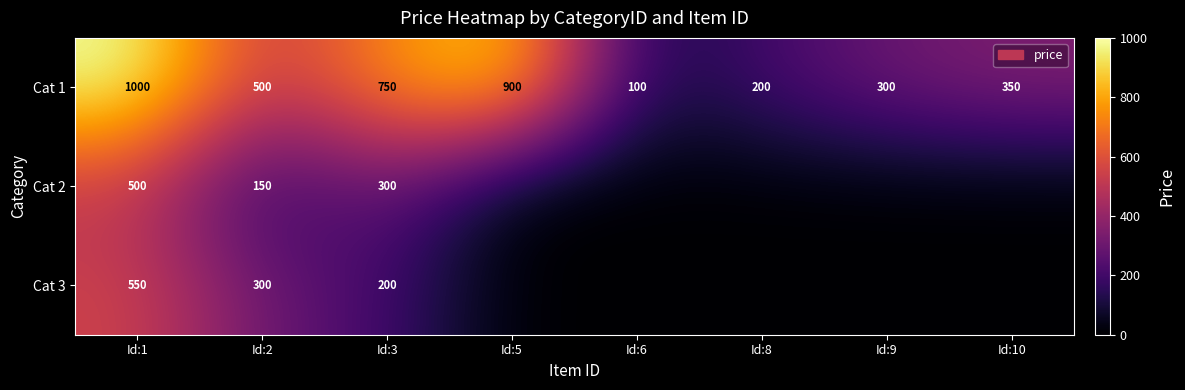

The Cat 1 series shows 750 at Id:3. True or false?

True